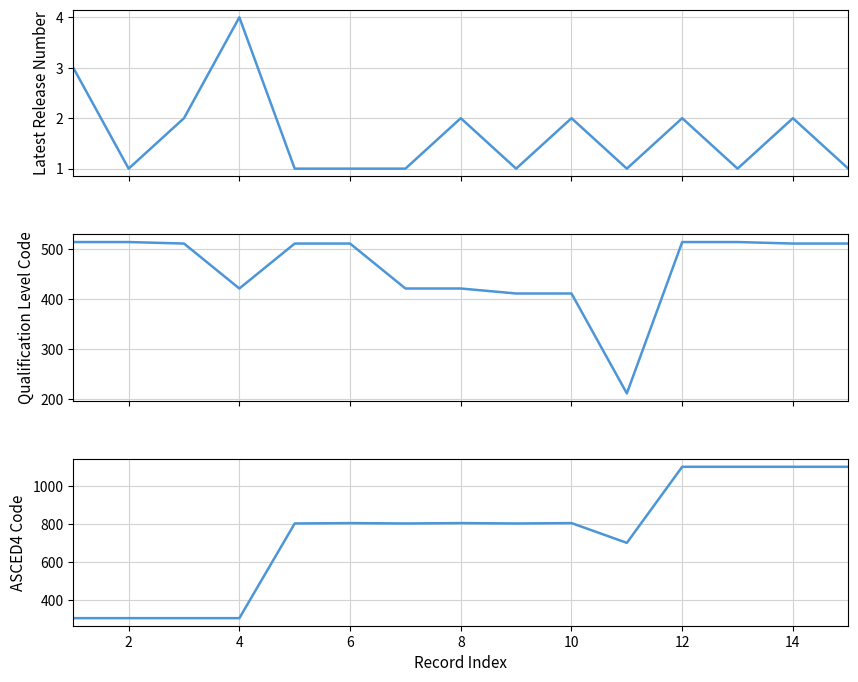

True or false: Latest Release Number and ASCED4 Code cross at least once.

False